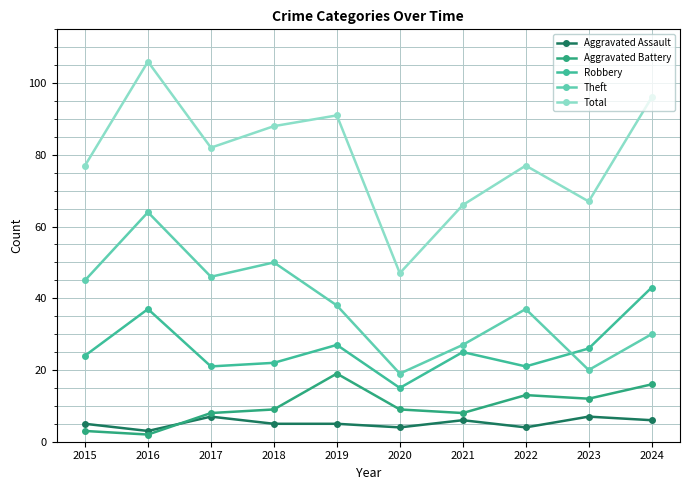

List the series in order of their peak value, highest first.

Total, Theft, Robbery, Aggravated Battery, Aggravated Assault